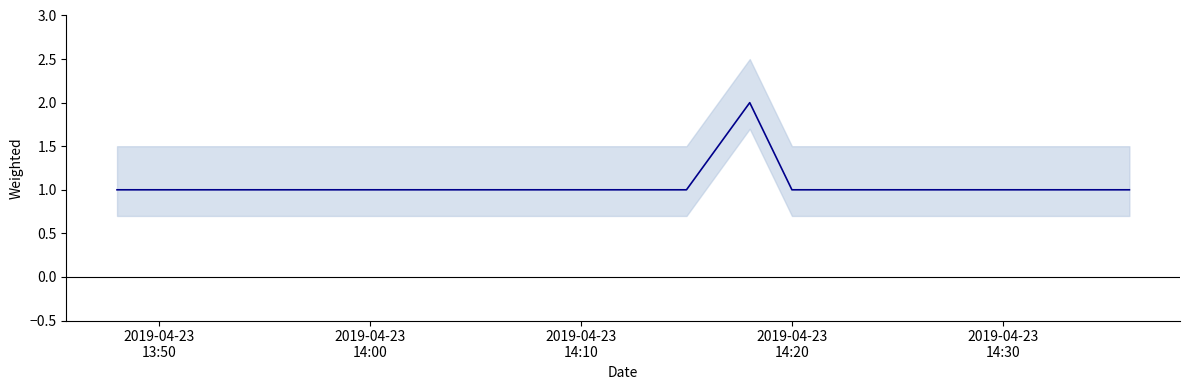

What is the label of the 2nd point from the right?

2019-04-23 14:20